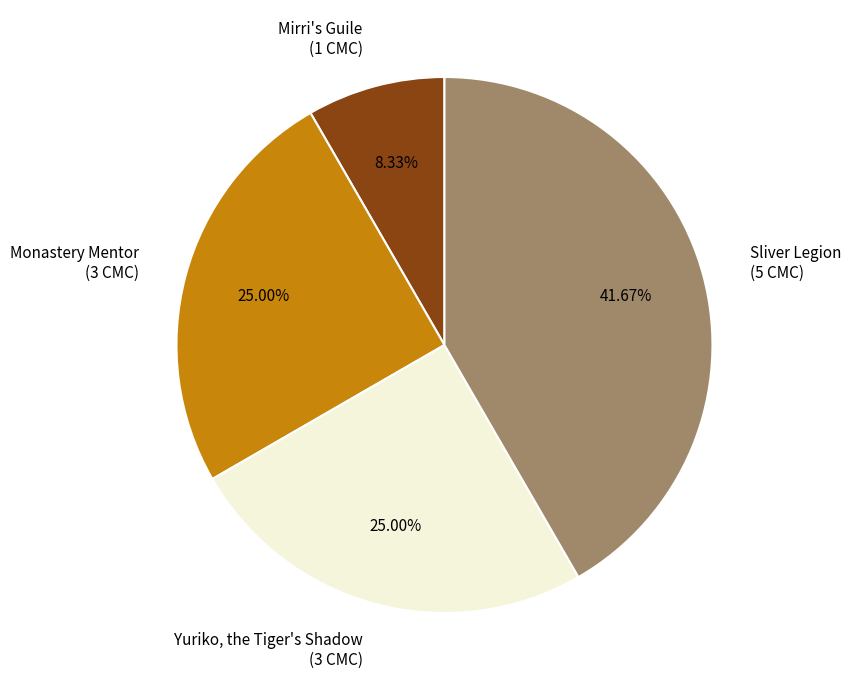

How many segments does this pie chart have?

4